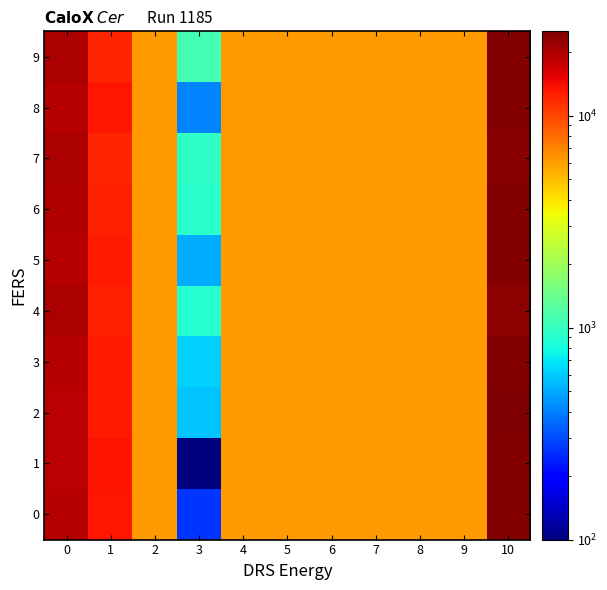

How many distinct data groups are displayed?

10